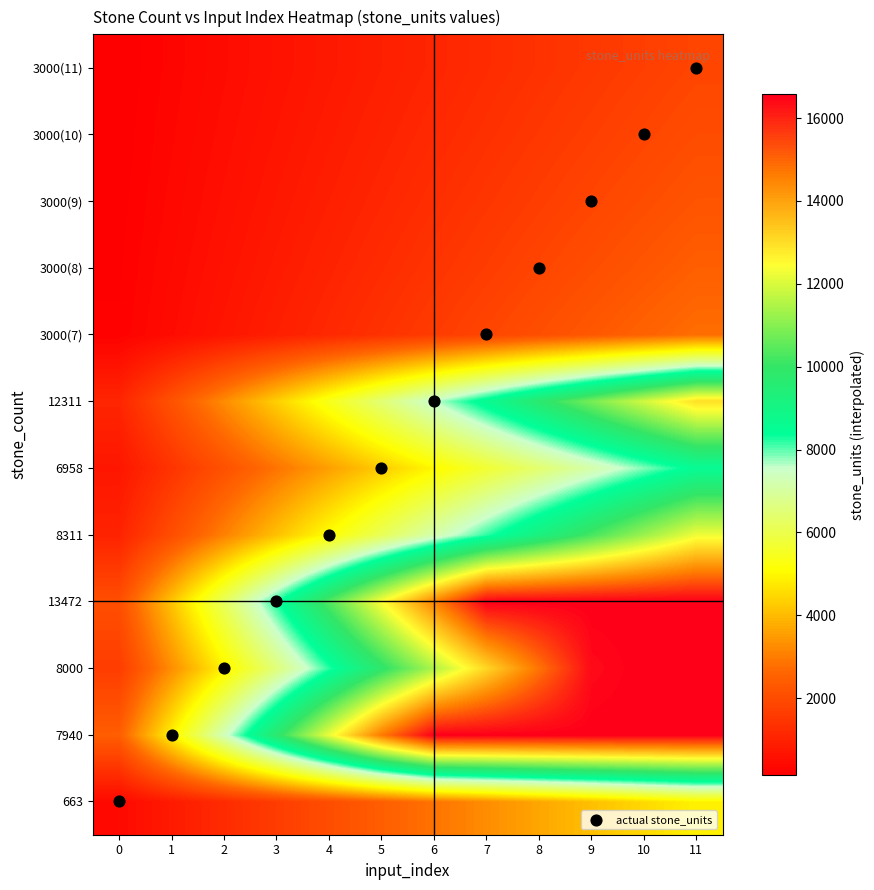

At how many categories does at least one series exceed 4532?

11